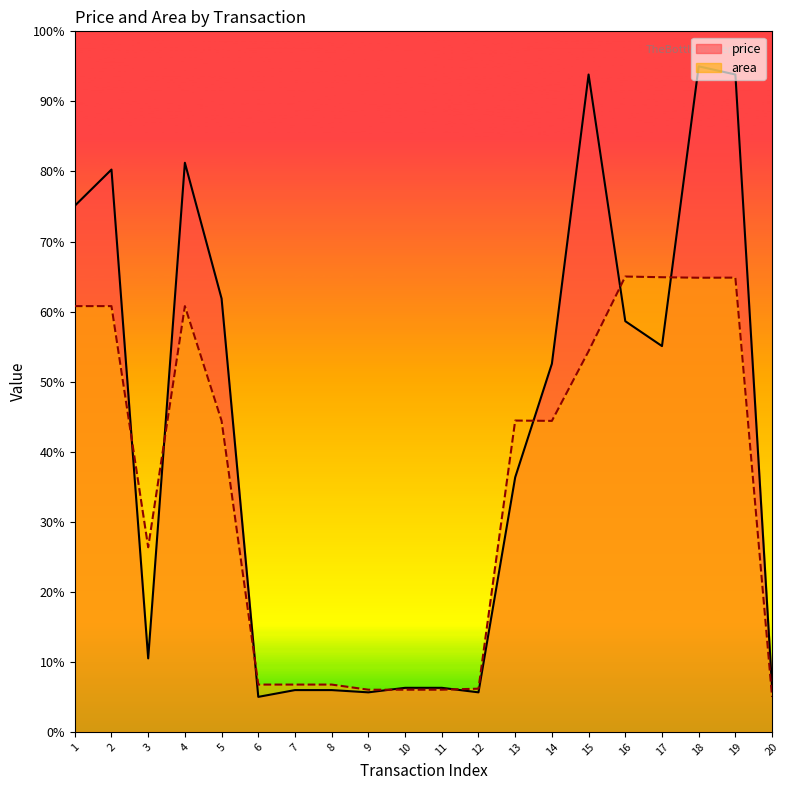

Between 9 and 19, which series saw the biggest shift?

price